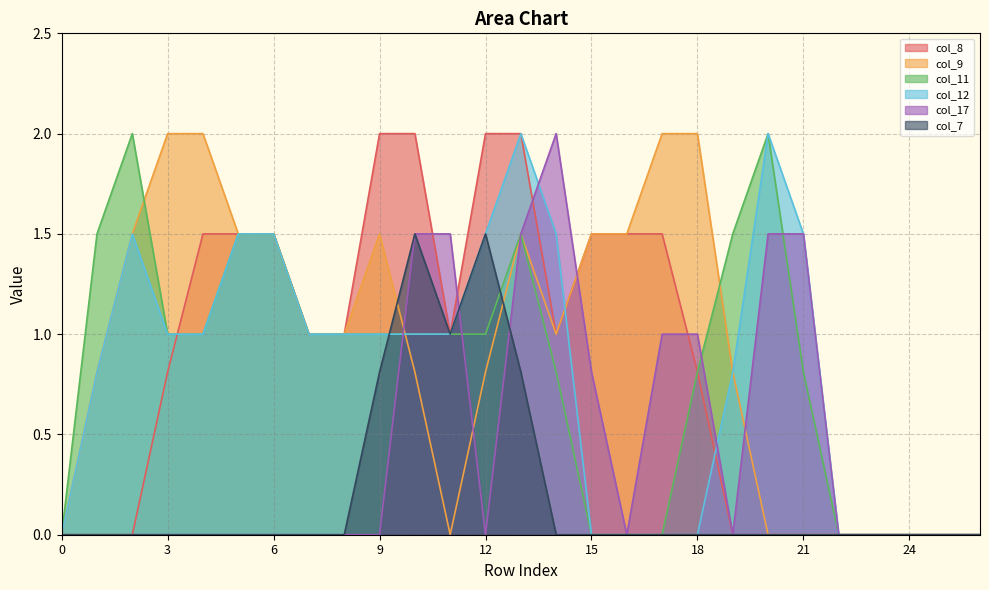

Which category has the highest value across all series?

9